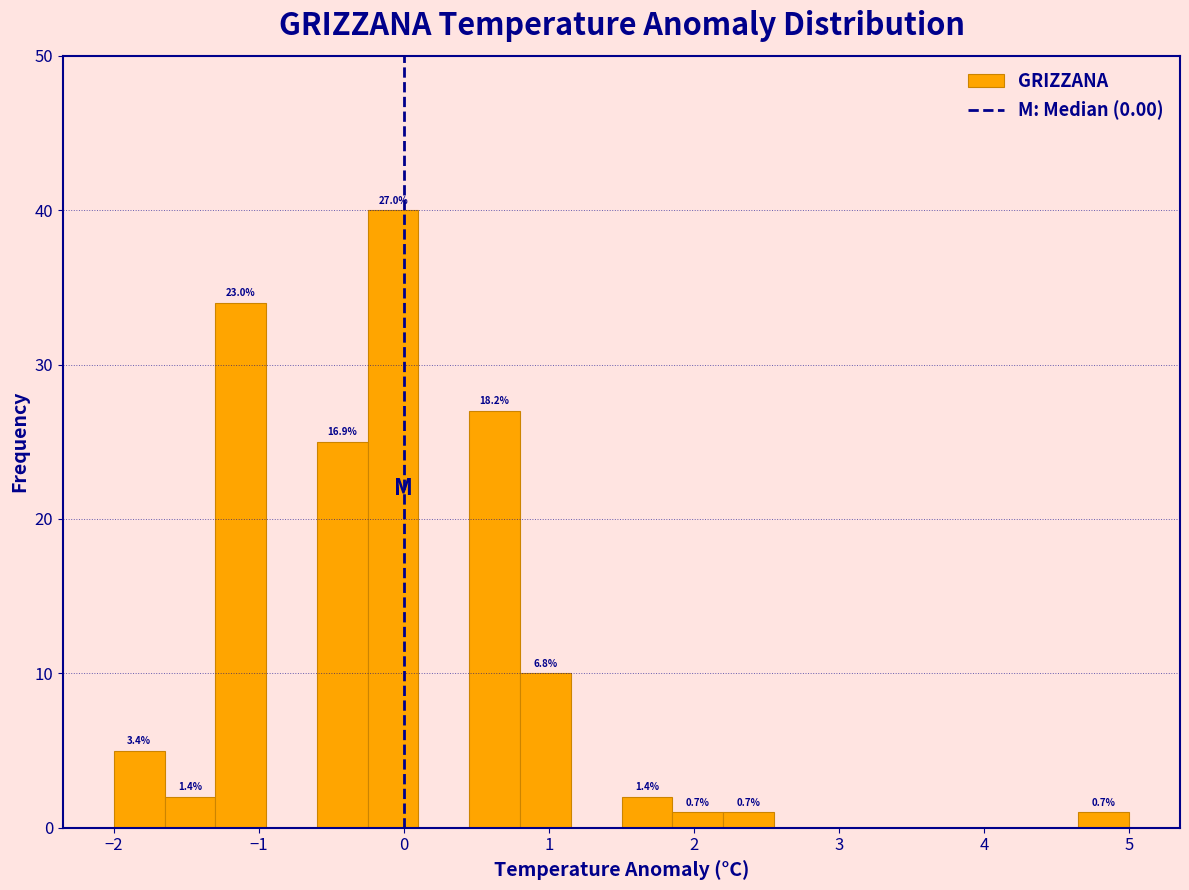

Around what value on the x-axis is the tallest bar? Give the approximate position of its centre, as read against the axis.

-0.1